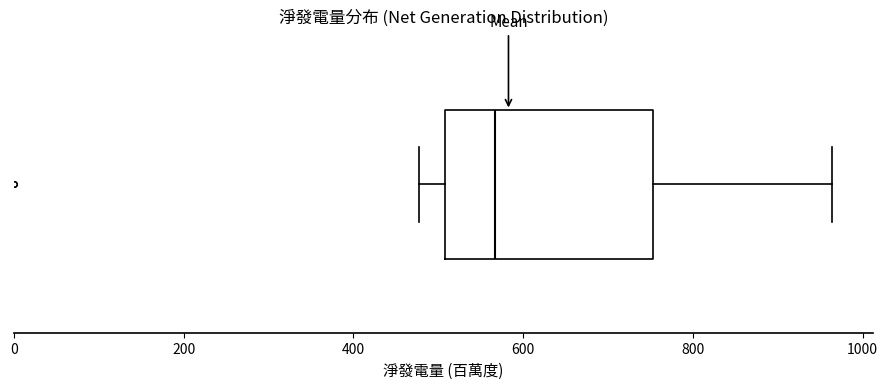

Transcribe this box plot: give where the median line is, the range the box spans, and where the two whiskers end, as read against the x-axis. The values are not printed on the chart, so give them approximately, as read against the axis.

median 560, box 500 to 760, whiskers 480 to 960